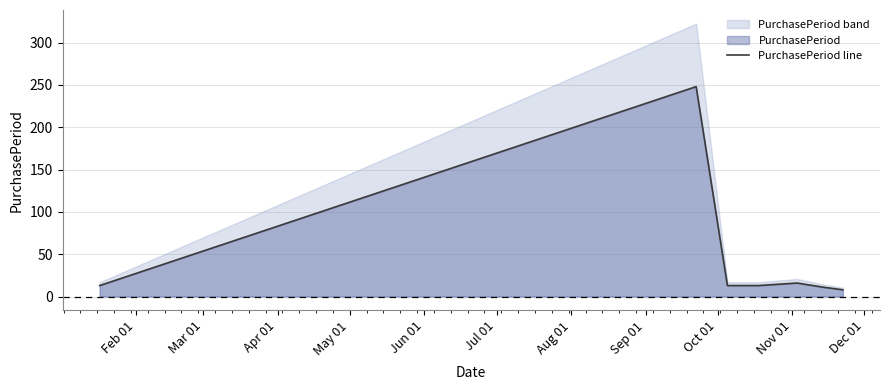

What is the smallest value displayed?

8